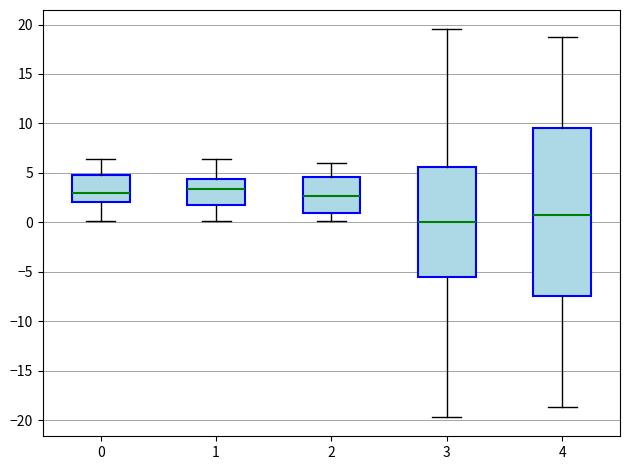

Which box is the tallest, from its lower edge to its upper edge?

4